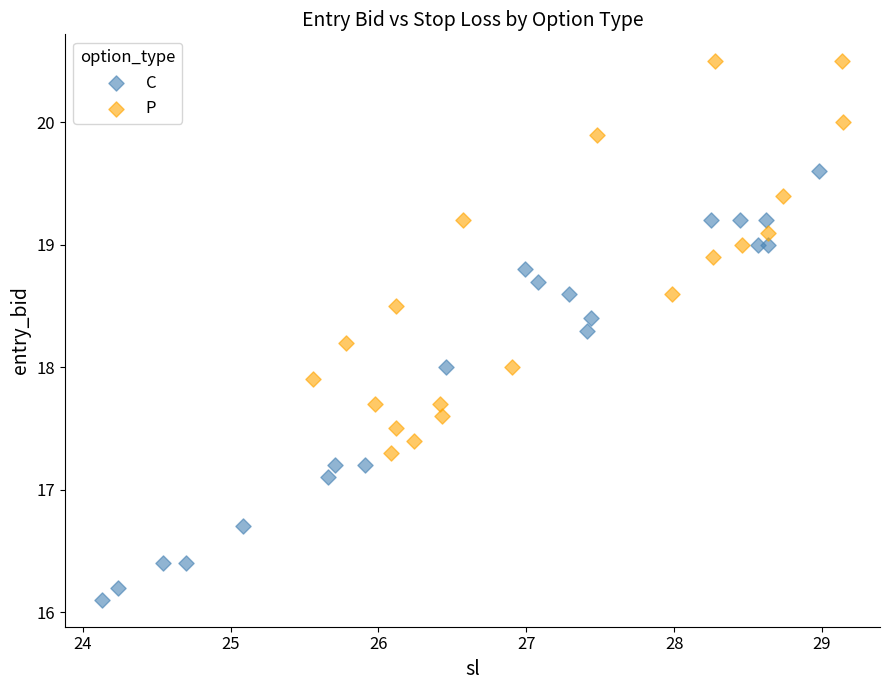

Which series has the largest Y range (max minus min)?

C